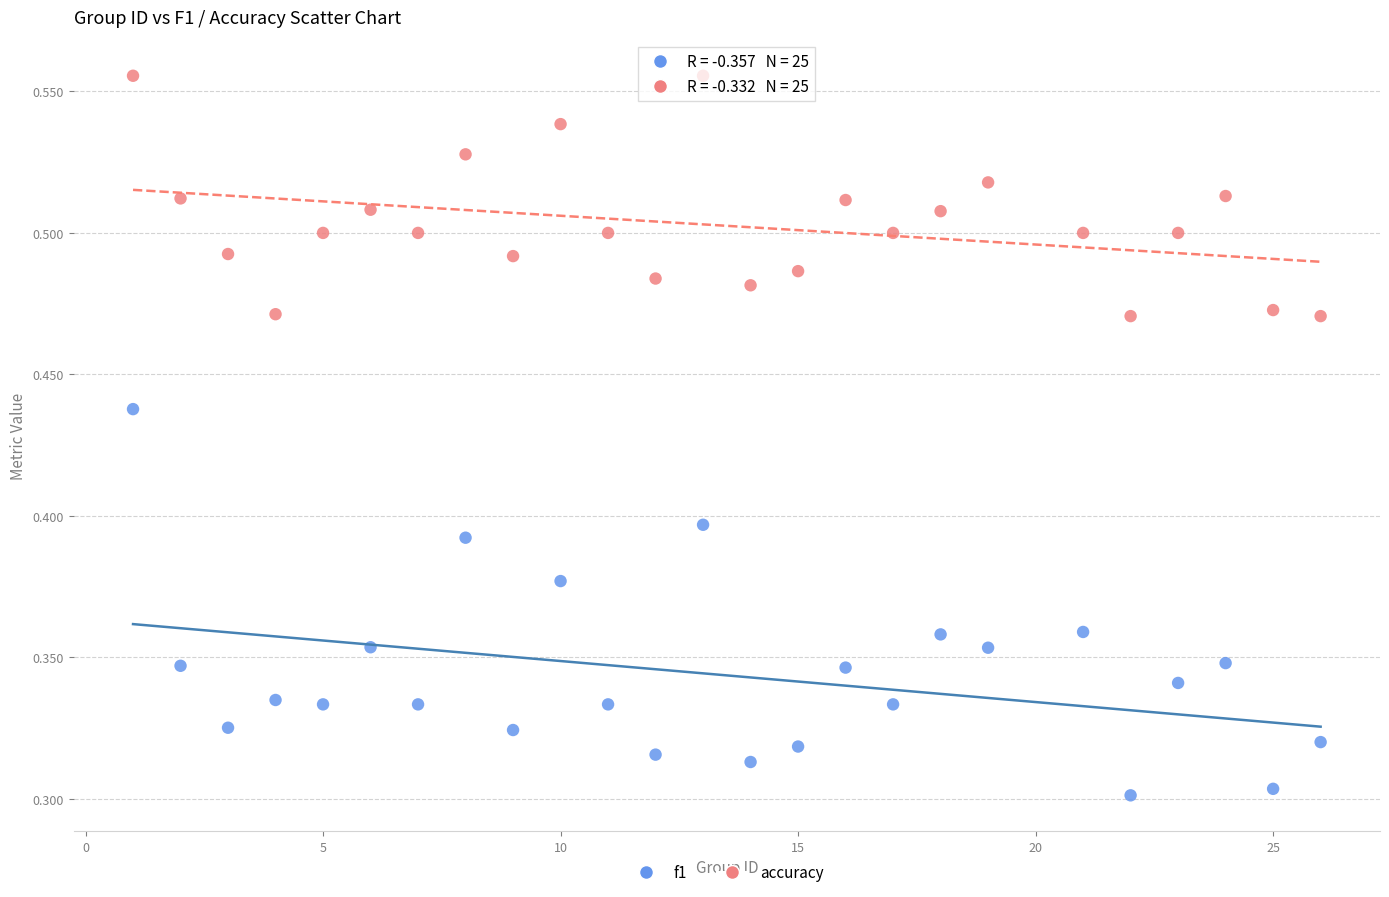

Which series reaches the maximum Y coordinate?

accuracy